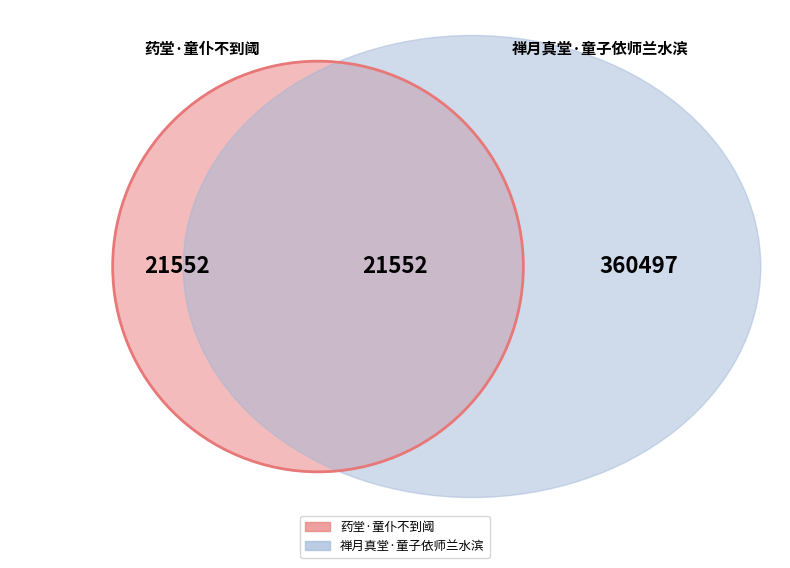

Rank the categories by value from lowest to highest.

药堂·童仆不到阈, 禅月真堂·童子依师兰水滨